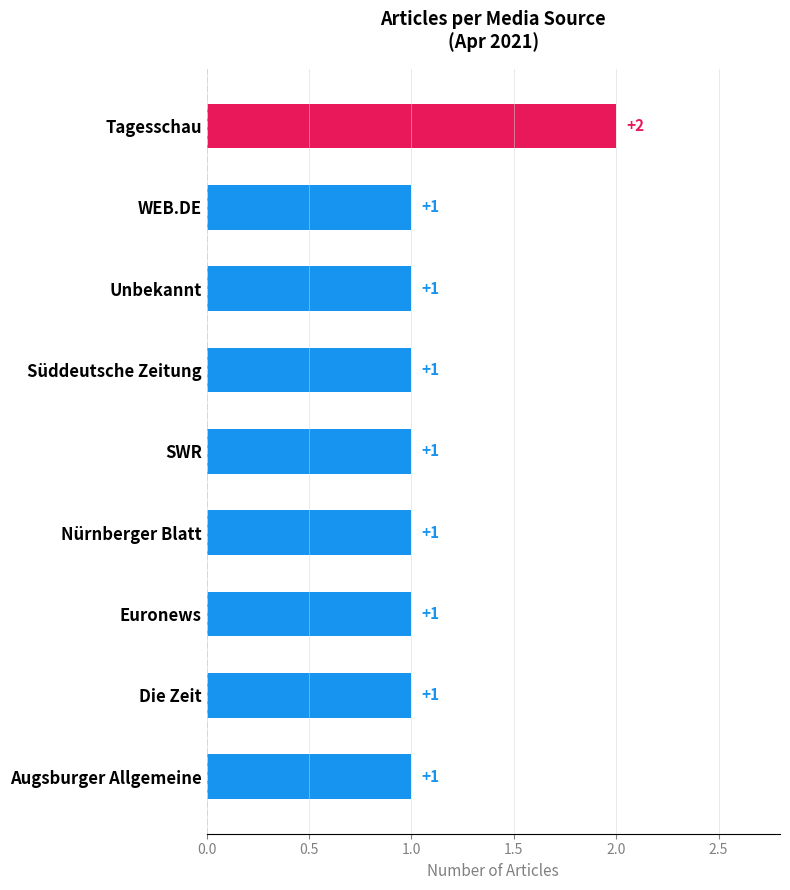

The value at WEB.DE is 1. True or false?

True